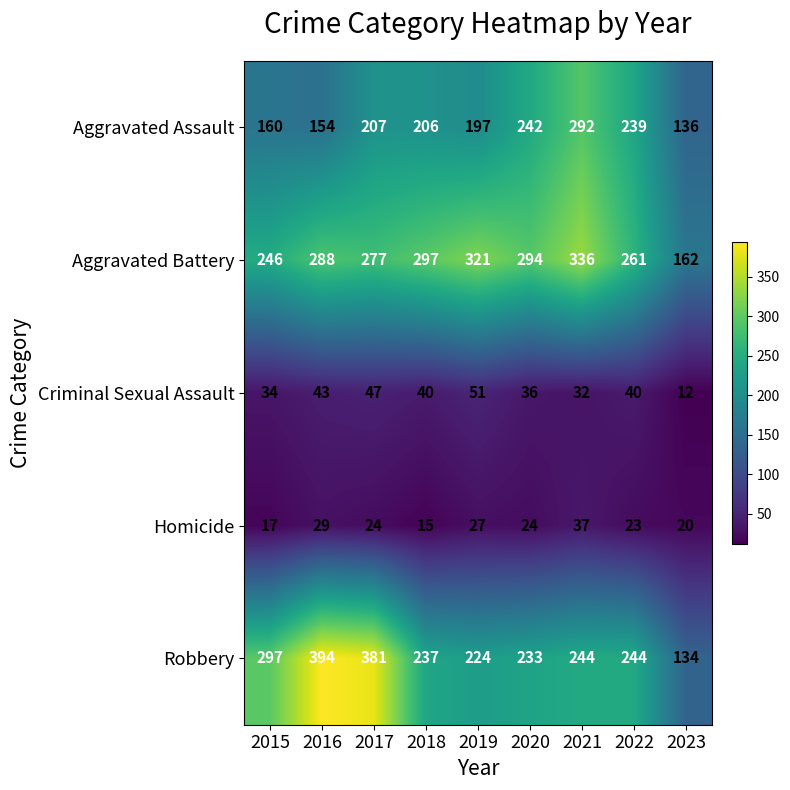

Rank the series at 2018 from lowest to highest value.

Homicide, Criminal Sexual Assault, Aggravated Assault, Robbery, Aggravated Battery